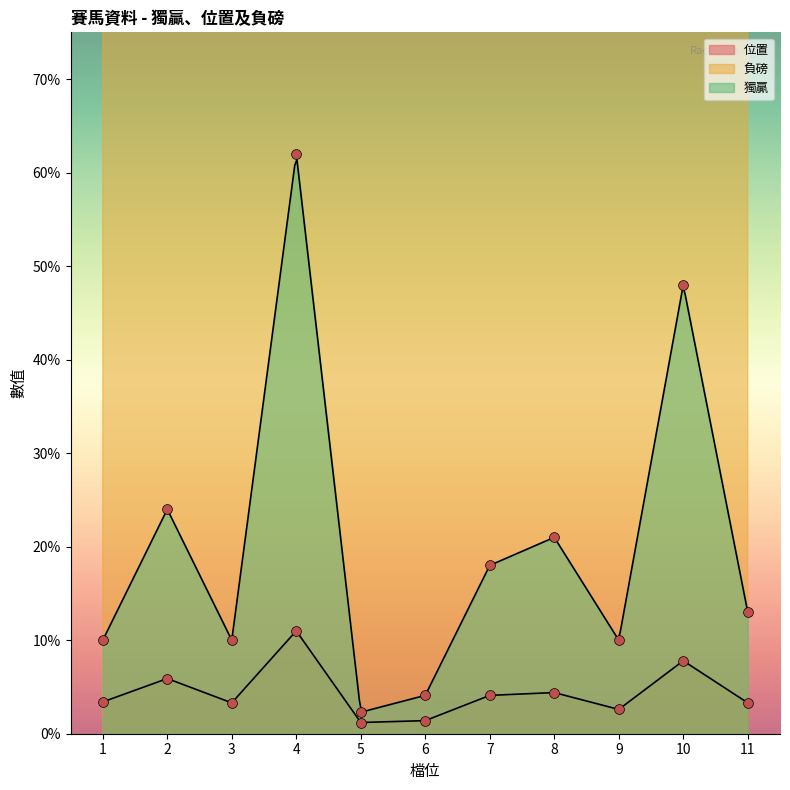

At which category is the sum across all series the highest?

4